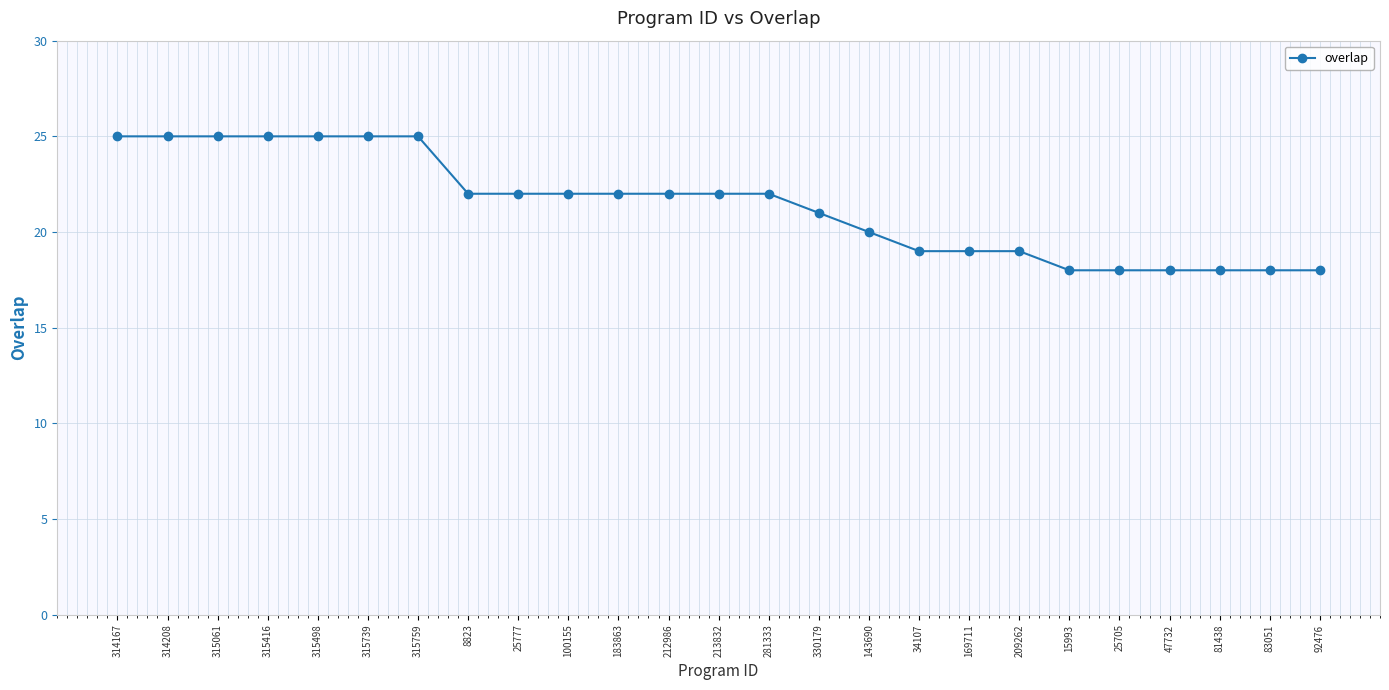

The value at 15993 is 6. True or false?

False